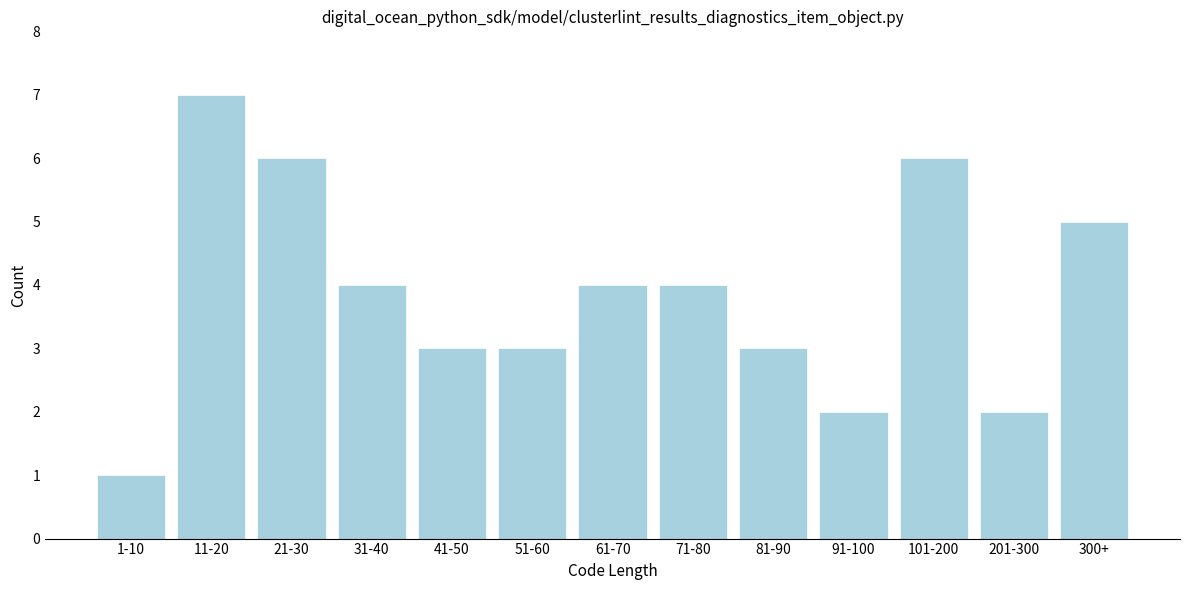

Reading right to left, extract all data points from this chart.

300+=5	201-300=2	101-200=6	91-100=2	81-90=3	71-80=4	61-70=4	51-60=3	41-50=3	31-40=4	21-30=6	11-20=7	1-10=1